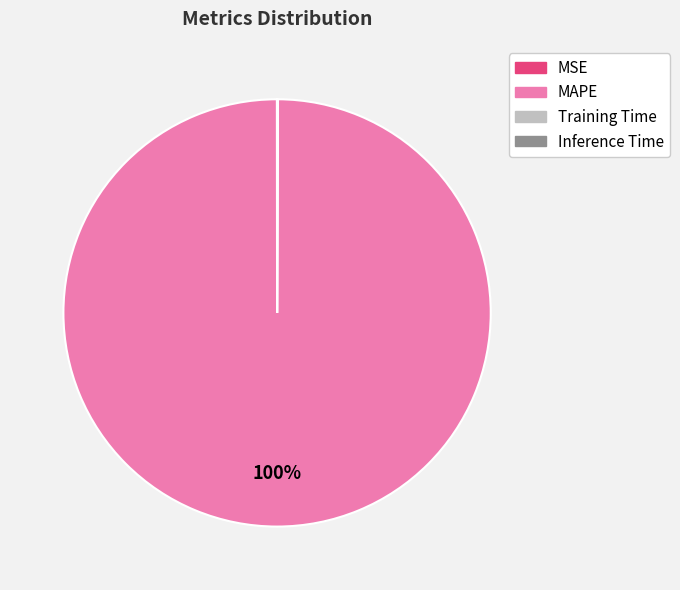

The MAPE slice represents 95% of the pie. True or false?

False